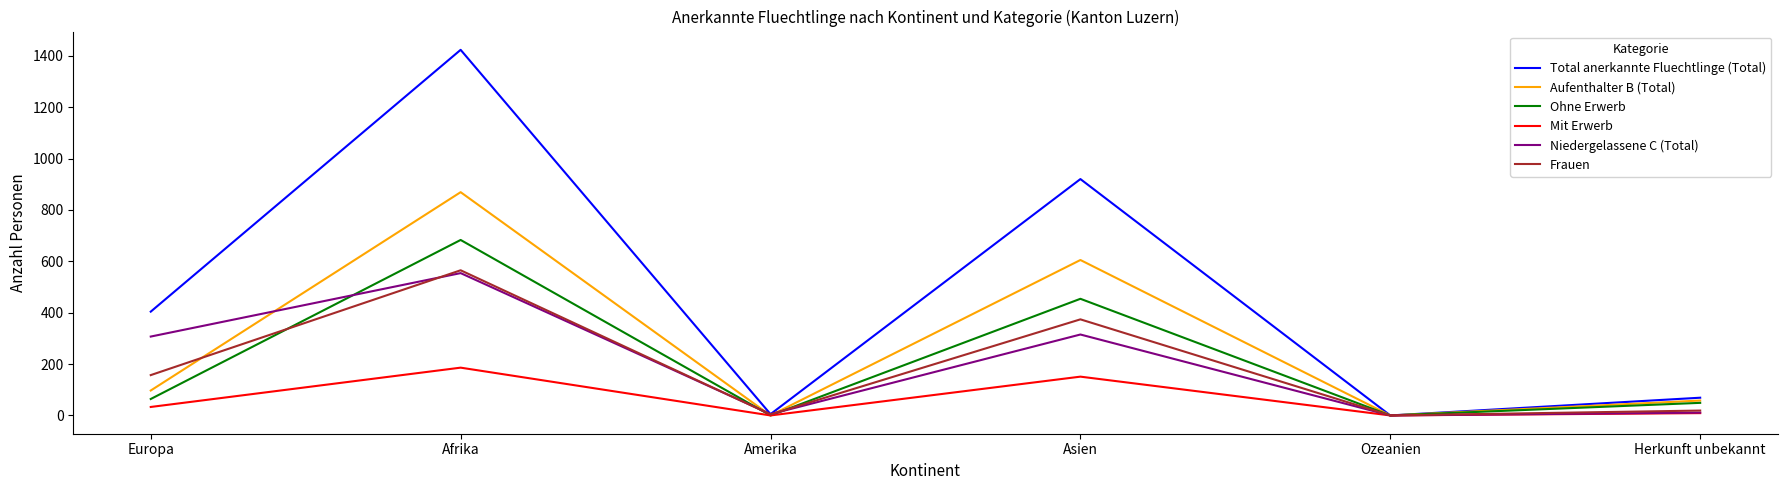

Which series has the largest total across all categories?

Total anerkannte Fluechtlinge (Total)